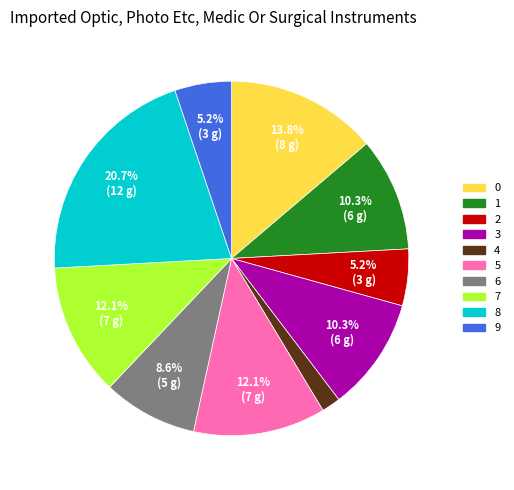

The 9 slice represents 5% of the pie. True or false?

True